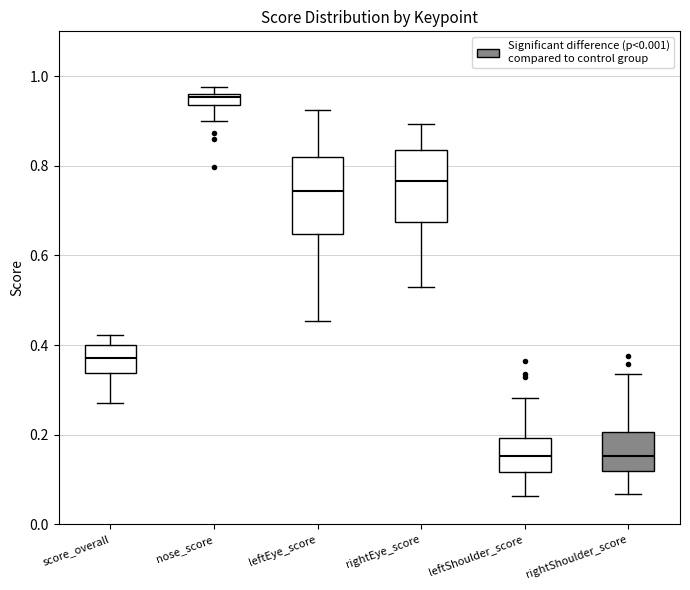

Where does the lower whisker of the box for score_overall end on the y-axis? The values are not printed on the chart, so give them approximately, as read against the axis.

0.28